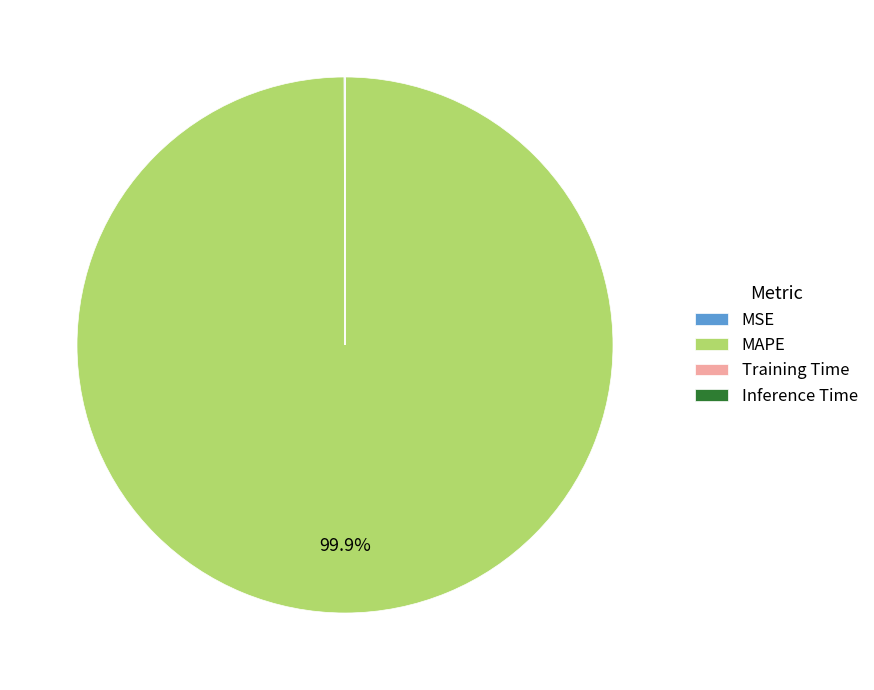

Is there any slice that represents more than half of the pie?

Yes